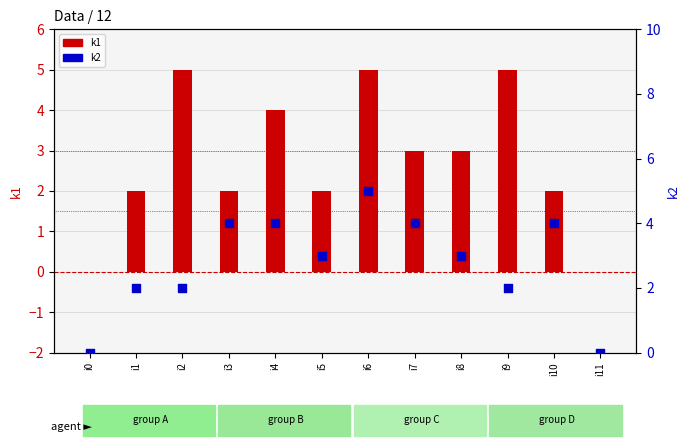

What are all the series names shown in the legend?

k1, k2